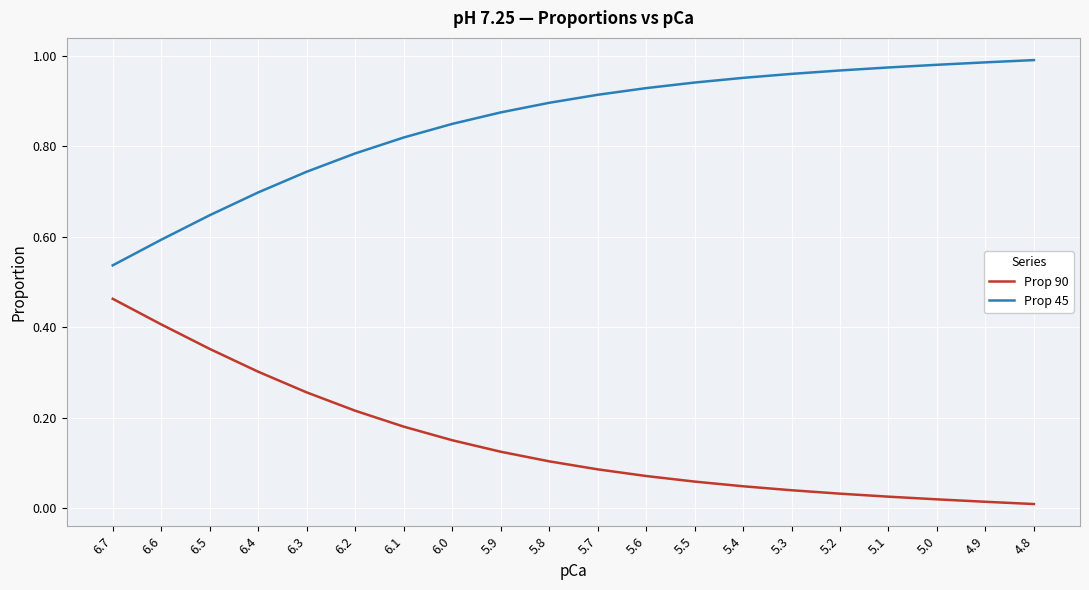

What are all the series names shown in the legend?

Prop 90, Prop 45